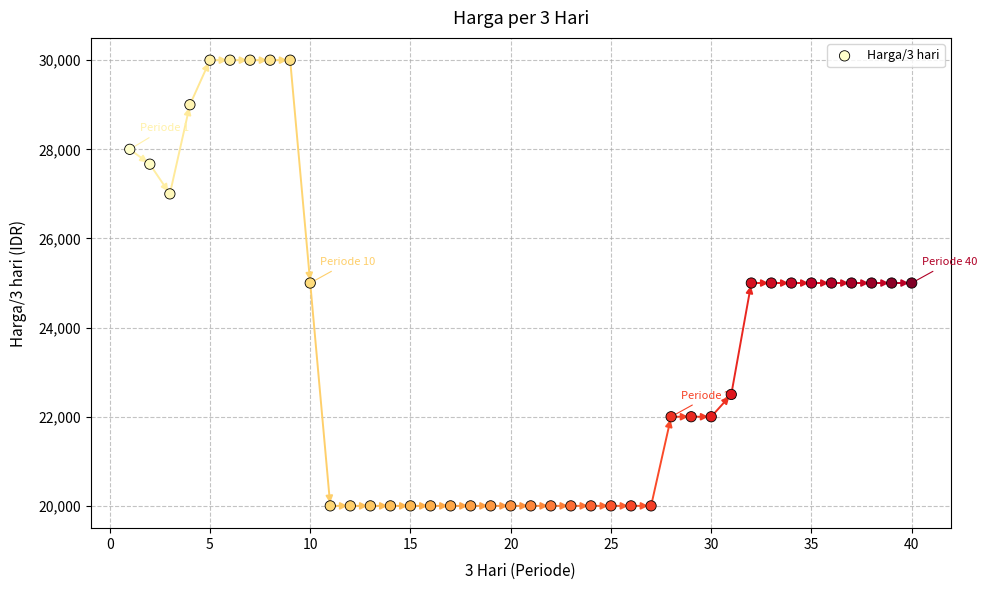

What is the range of Y values (max minus min)?

10000.0